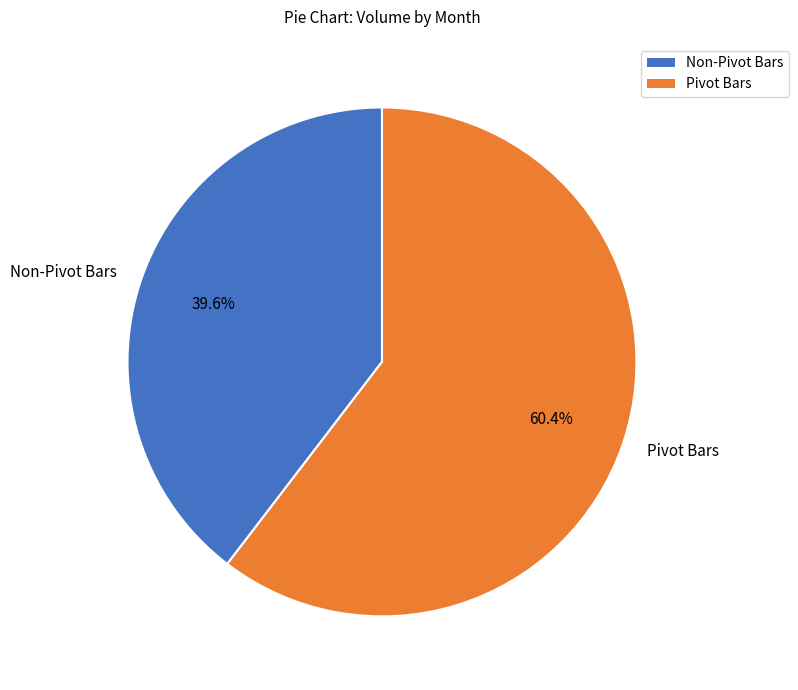

What is the smallest slice in the pie chart?

Non-Pivot Bars